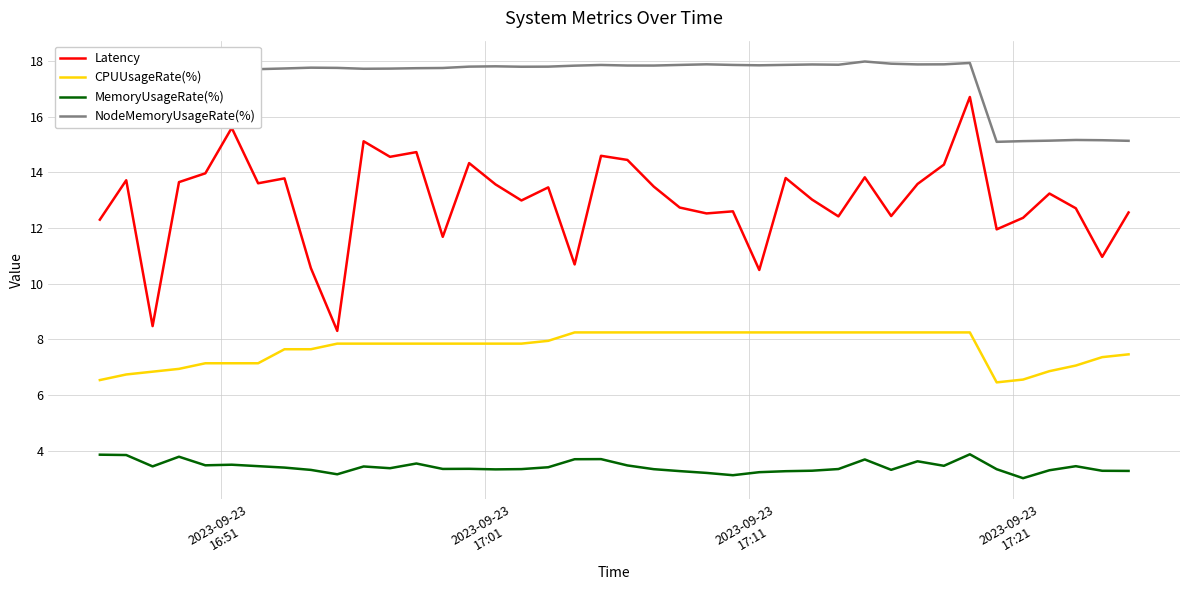

What is the highest value of the NodeMemoryUsageRate(%) series?

18.0